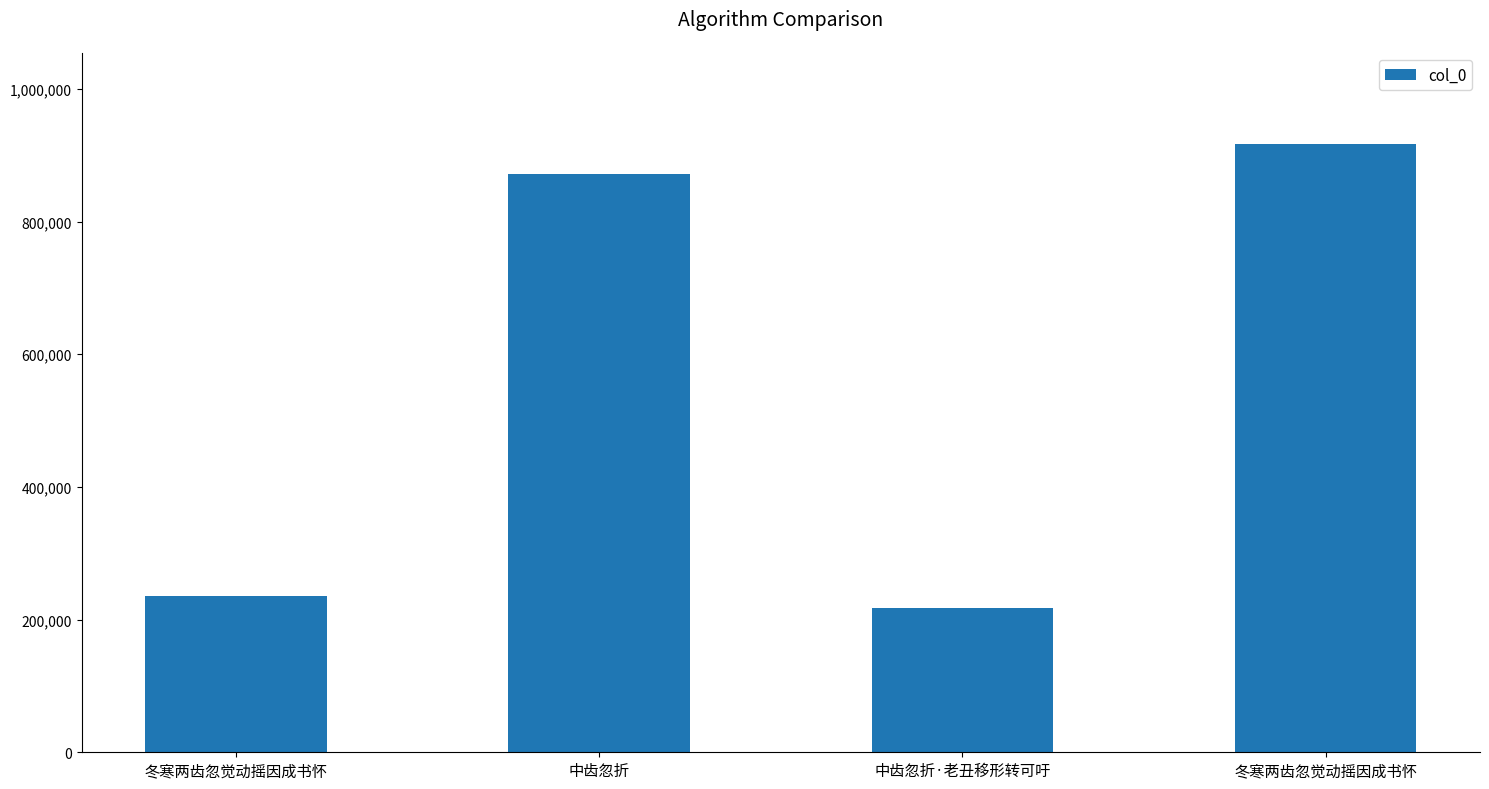

True or false: the data shows 872337 at 中齿忽折.

True